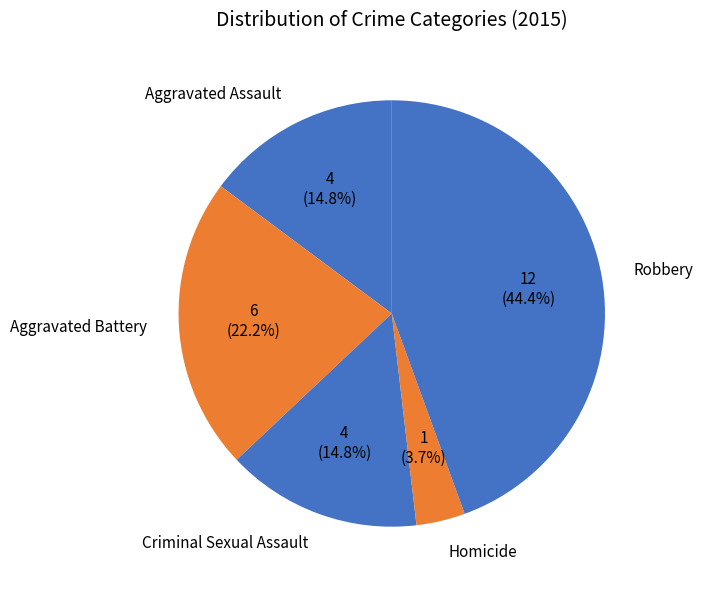

How many slices are in this pie chart?

5